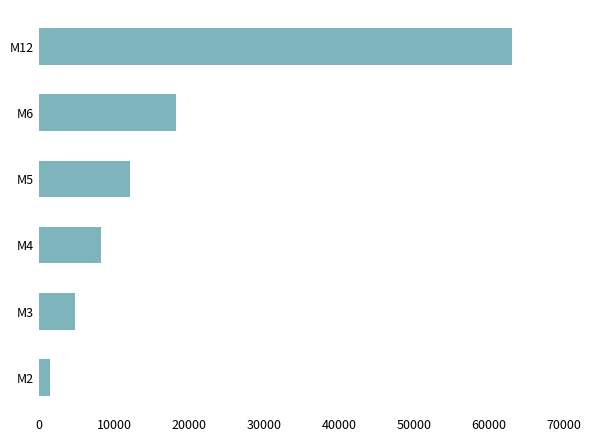

Which label corresponds to the largest value in the chart?

M12